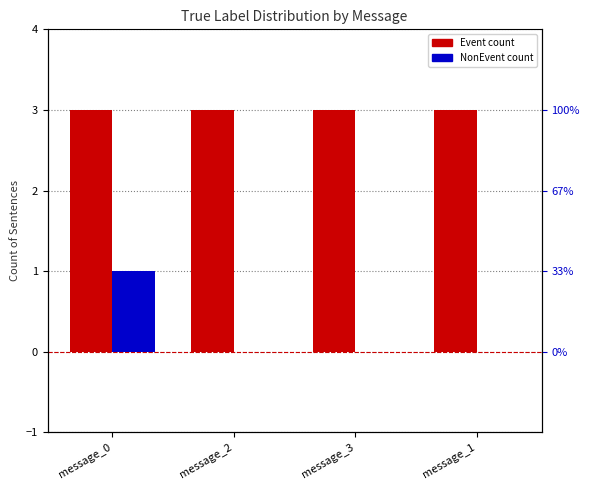

Which series has the widest spread of values?

NonEvent